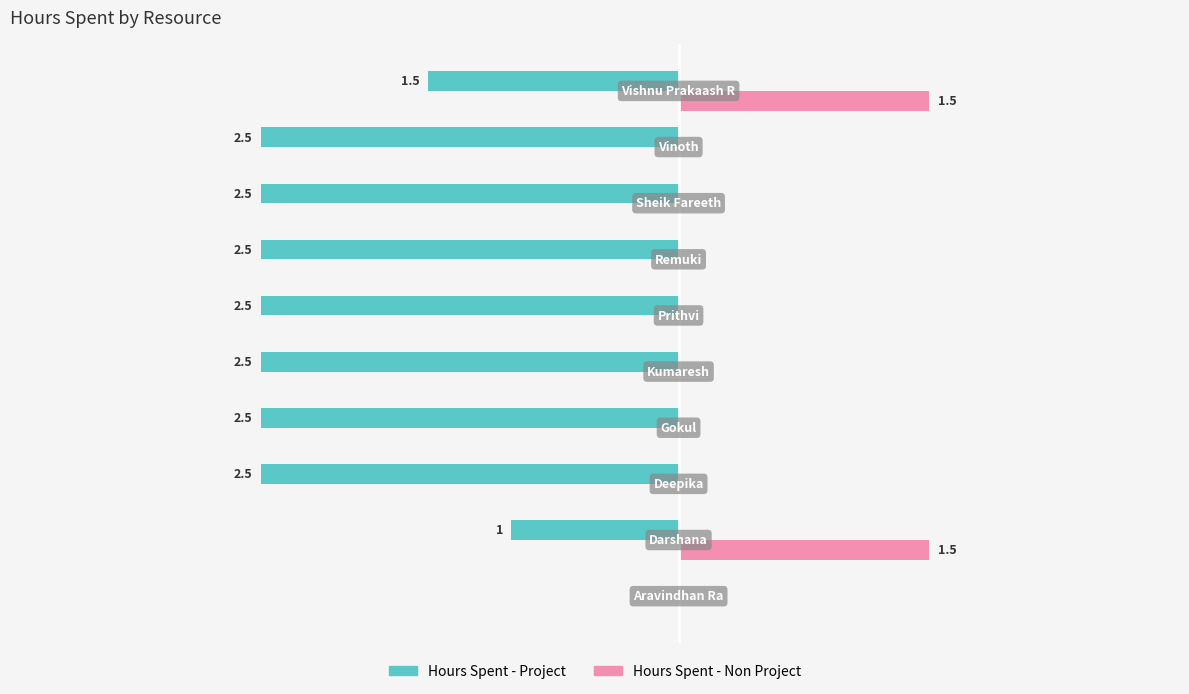

What are all the series names shown in the legend?

Hours Spent - Project, Hours Spent - Non Project